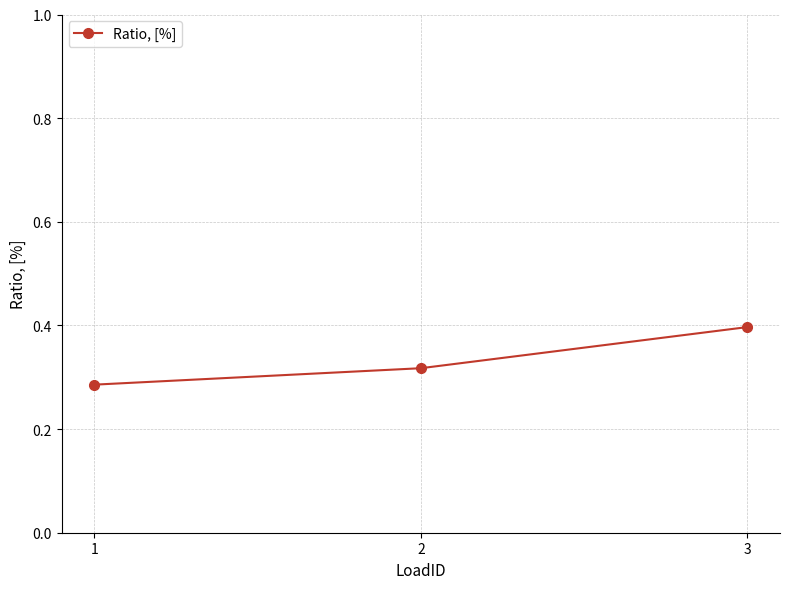

Count the values in the range 0 to 1.

3